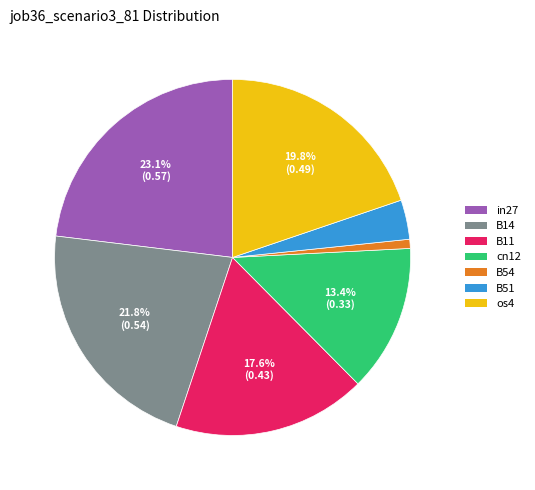

Is B54 the majority of the pie?

No